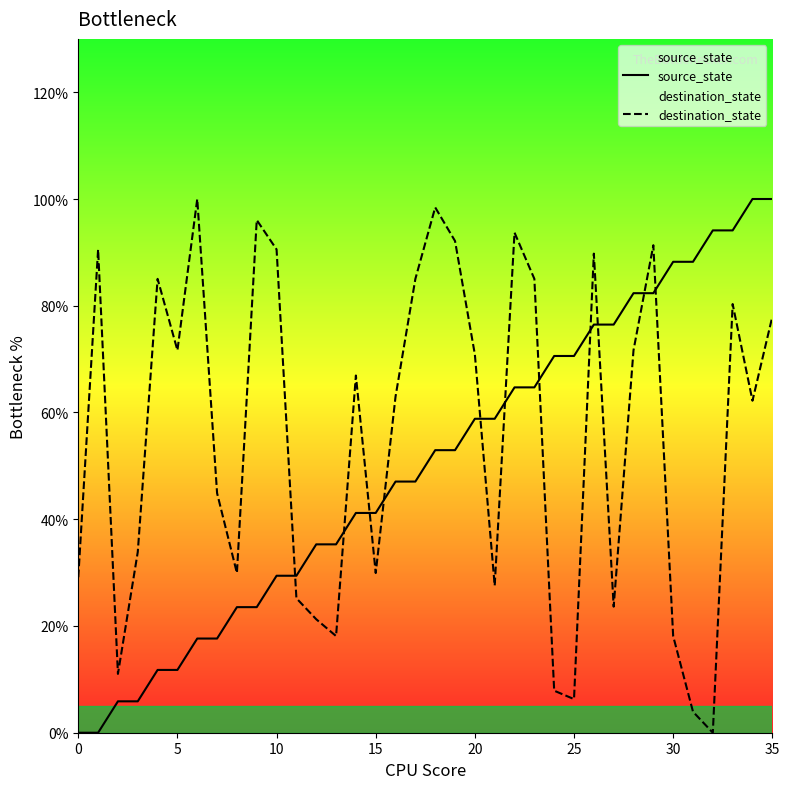

True or false: source_state has a value of 100.0 at 35.

True